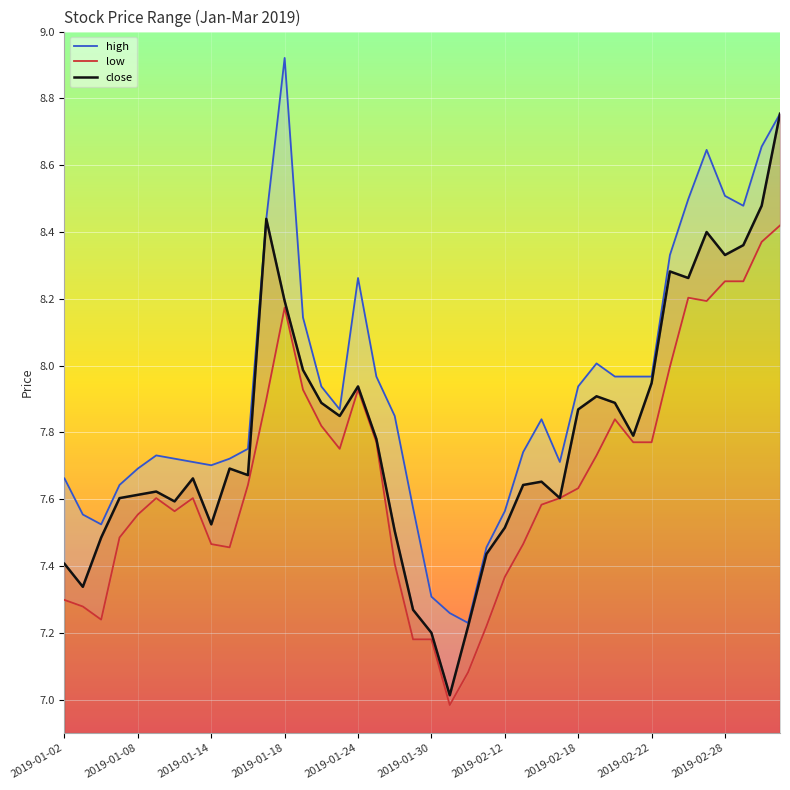

How many lines are shown in the chart?

3